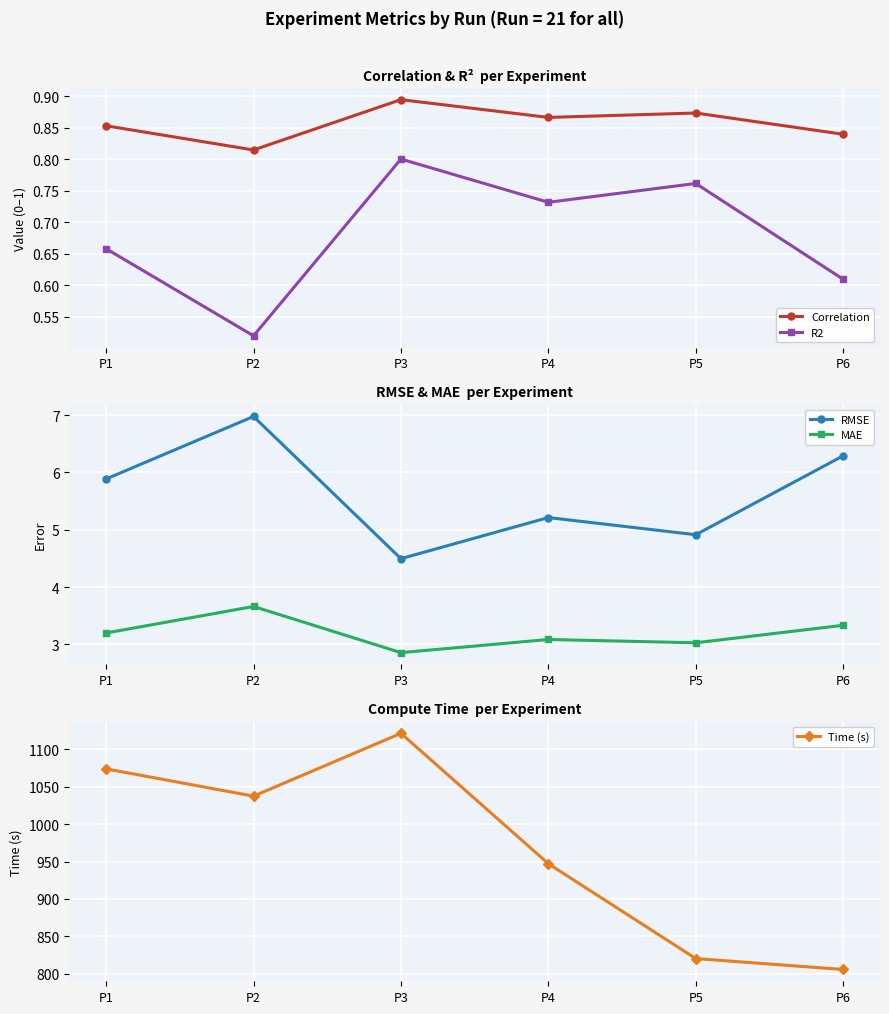

How many lines are shown in the chart?

5